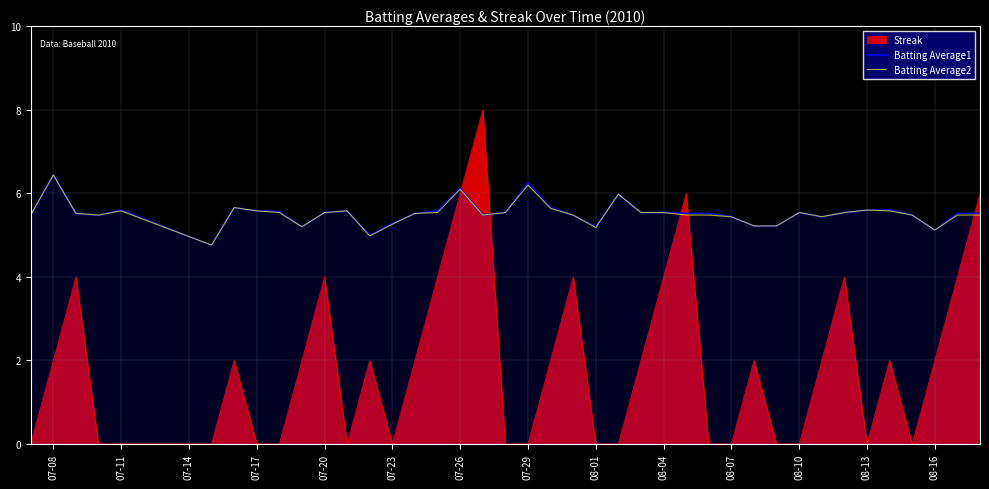

How many categories are shown in the chart?

40